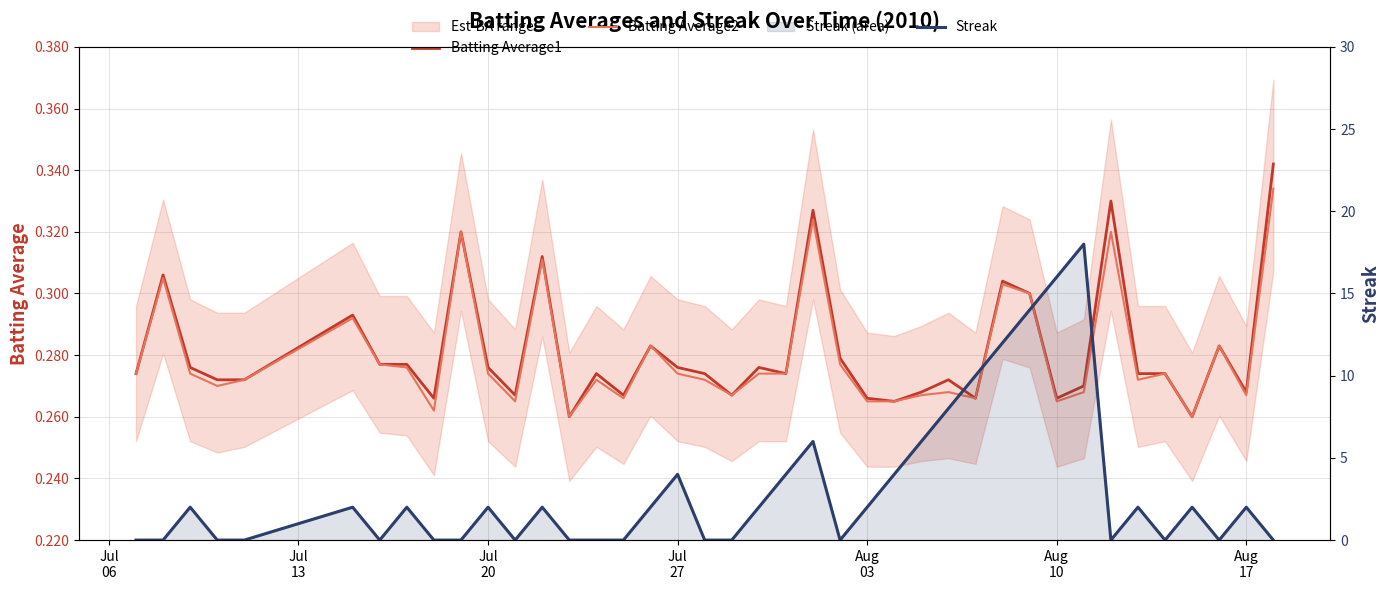

What is the total value across all series at Jul
06?

0.5